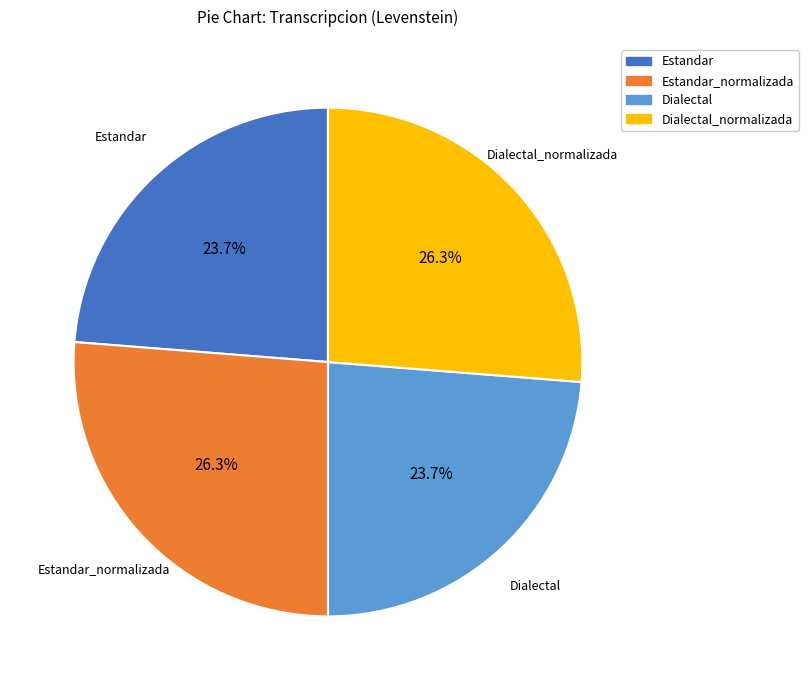

What percentage is the Dialectal slice, to the nearest percent?

24%